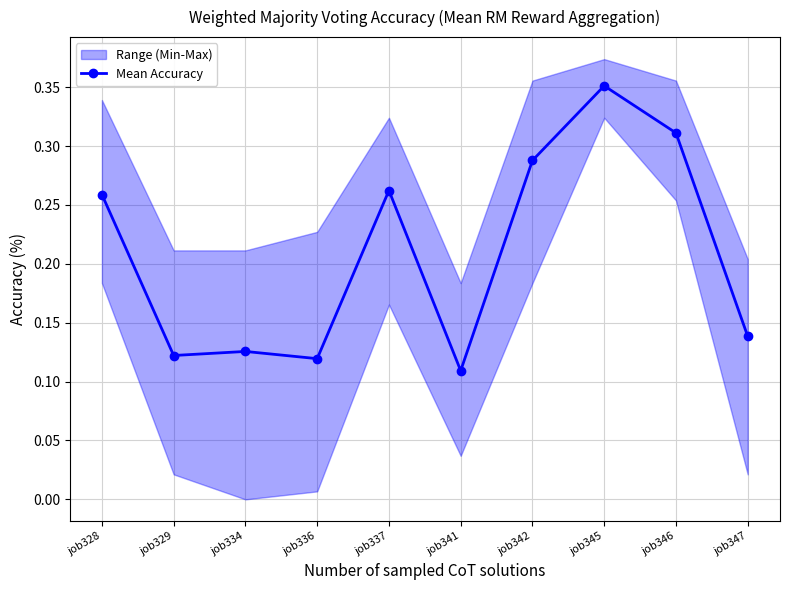

How many interior local peaks (higher than both neighbors) does the data have?

3